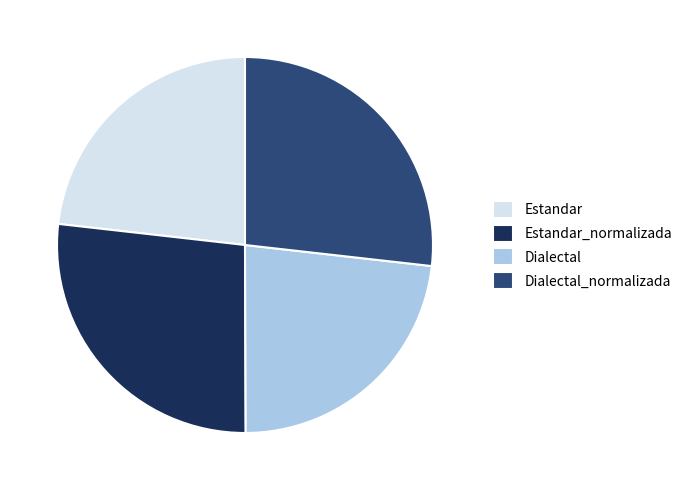

What is the ratio of the value at Dialectal_normalizada to the value at Dialectal?

1.2